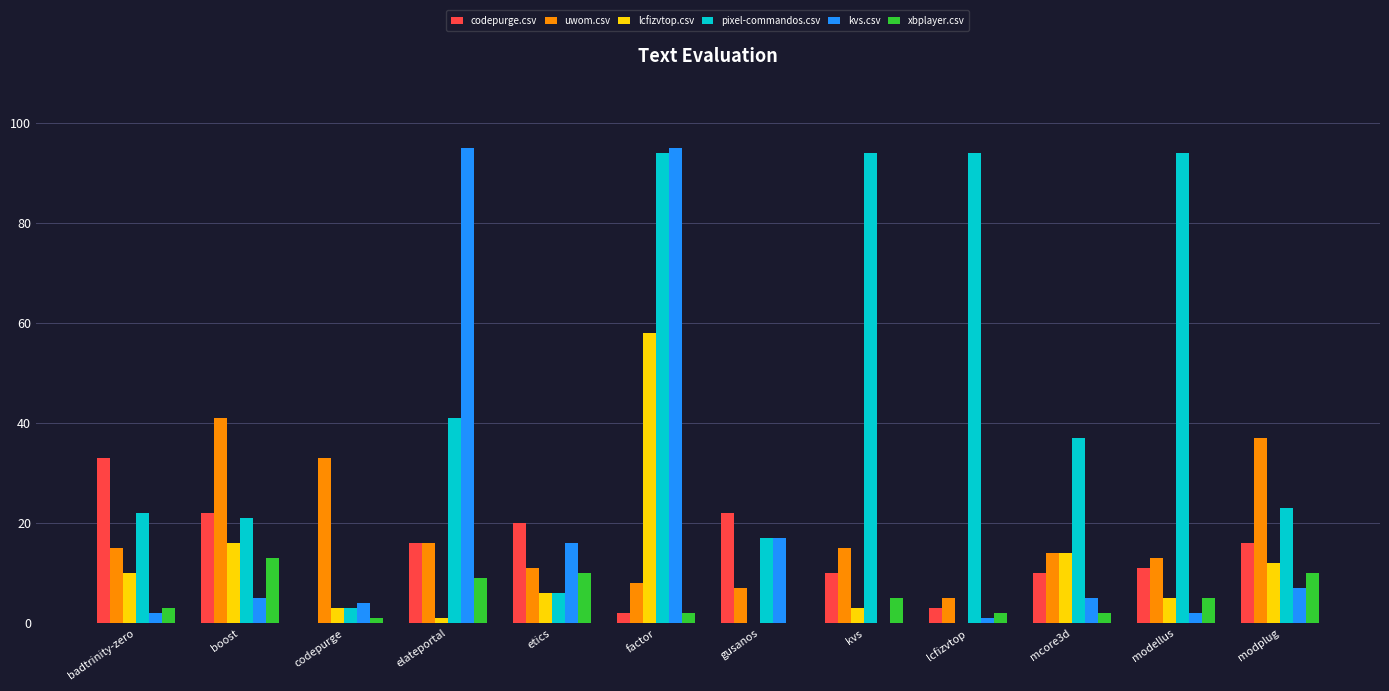

Is it true that xbplayer.csv equals 4 at etics?

False